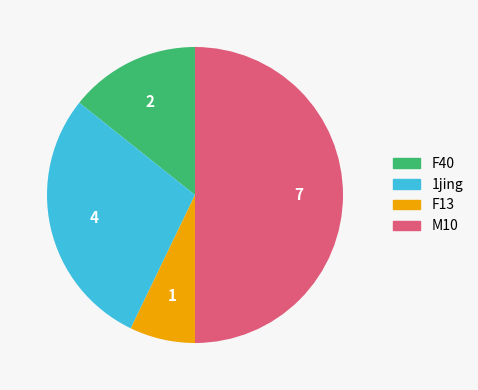

Does F40 represent more than half of the total?

No